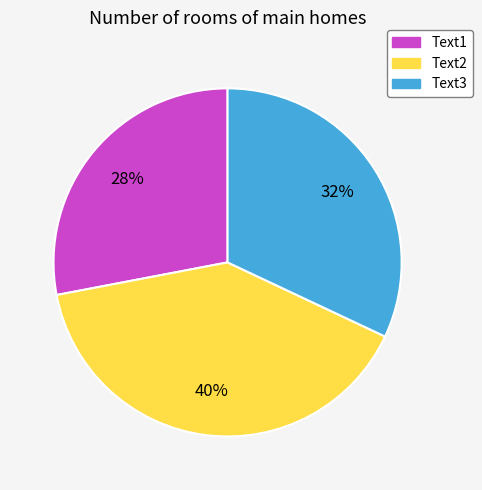

Does Text1 account for over 50% of the chart?

No